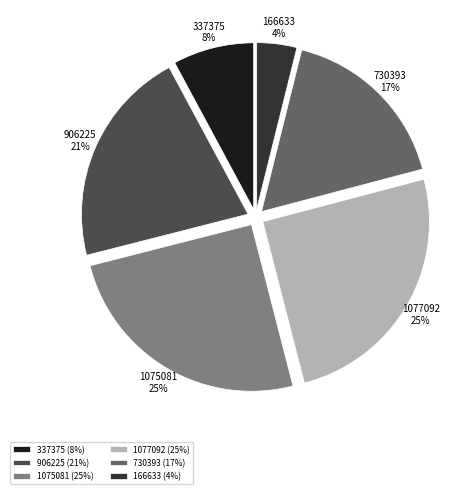

Is 1077092 the majority of the pie?

No